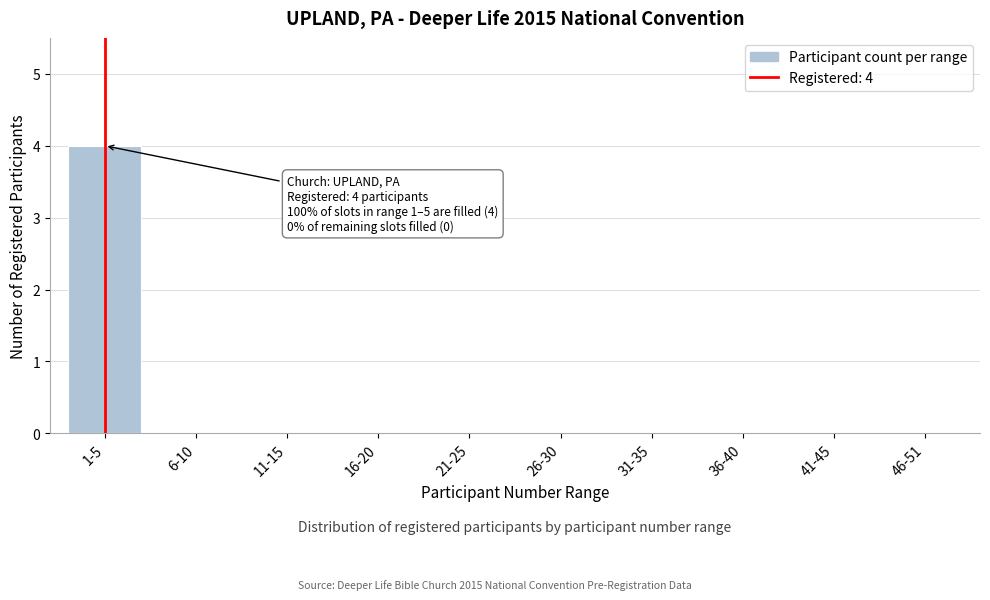

Reading left to right, list all the values displayed in this chart.

1-5=4	6-10=0	11-15=0	16-20=0	21-25=0	26-30=0	31-35=0	36-40=0	41-45=0	46-51=0